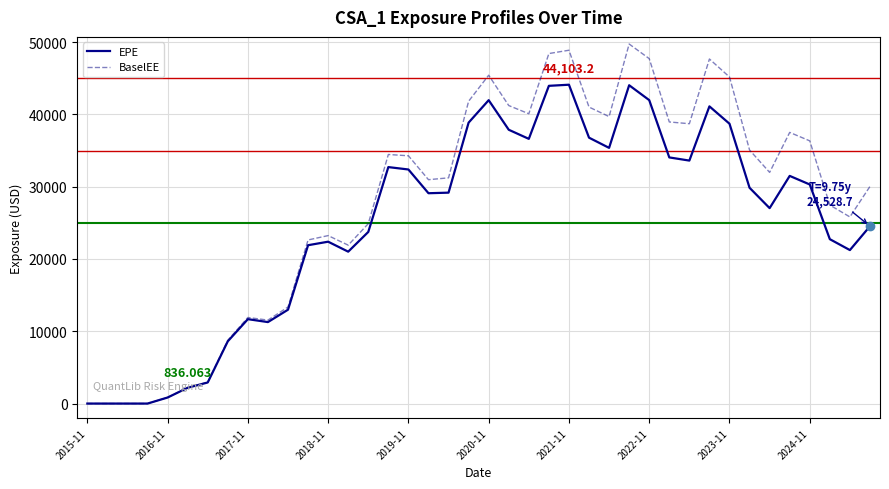

Which series has the widest spread of values?

BaselEE